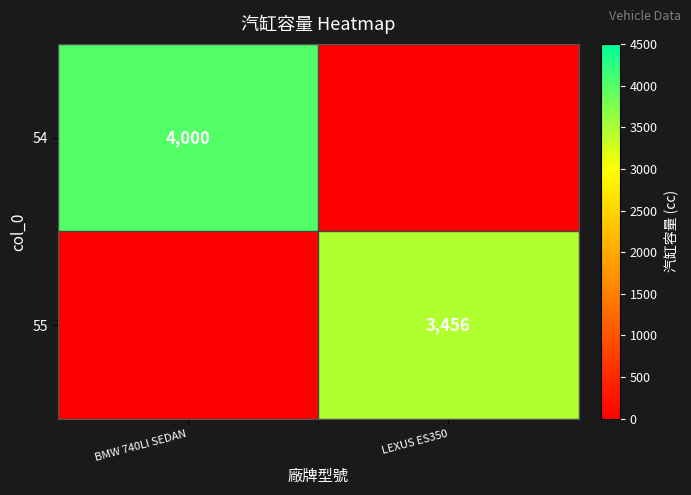

True or false: 55 has a value of 5013 at LEXUS ES350.

False